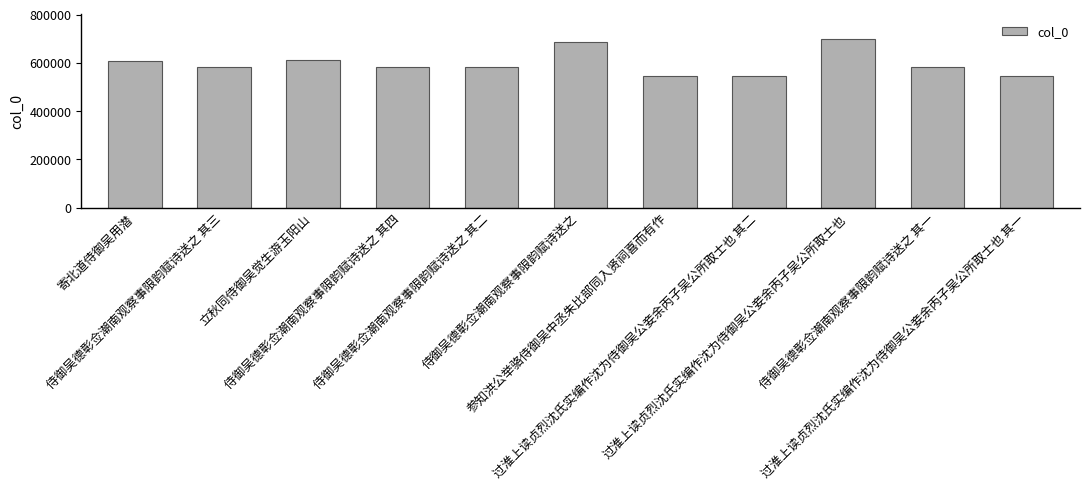

What is the value of the 3rd bar from the left?

613199